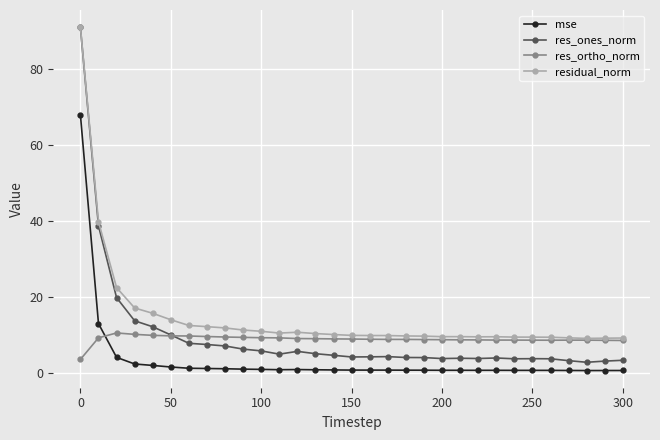

What is the value of the mse point at the 4th from the left?

2.4